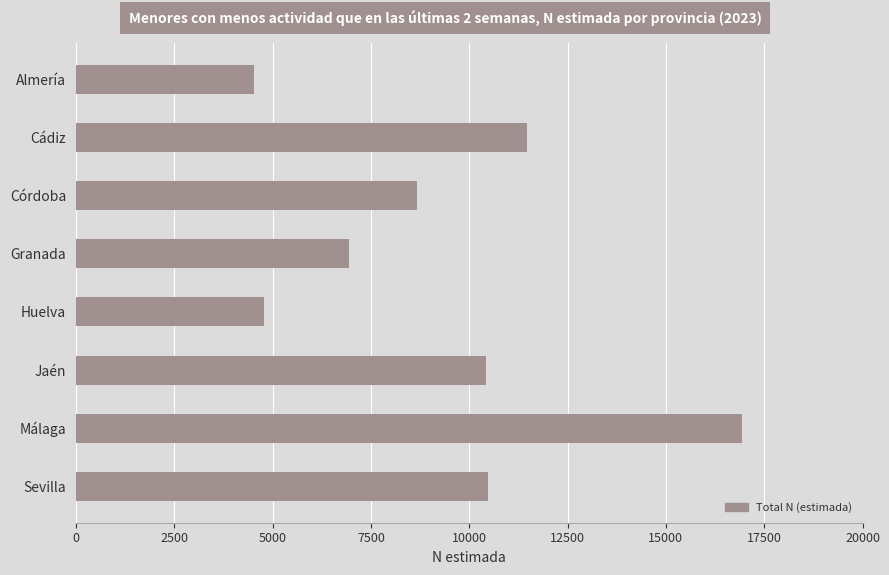

The chart shows a value of 4676 at Córdoba. True or false?

False